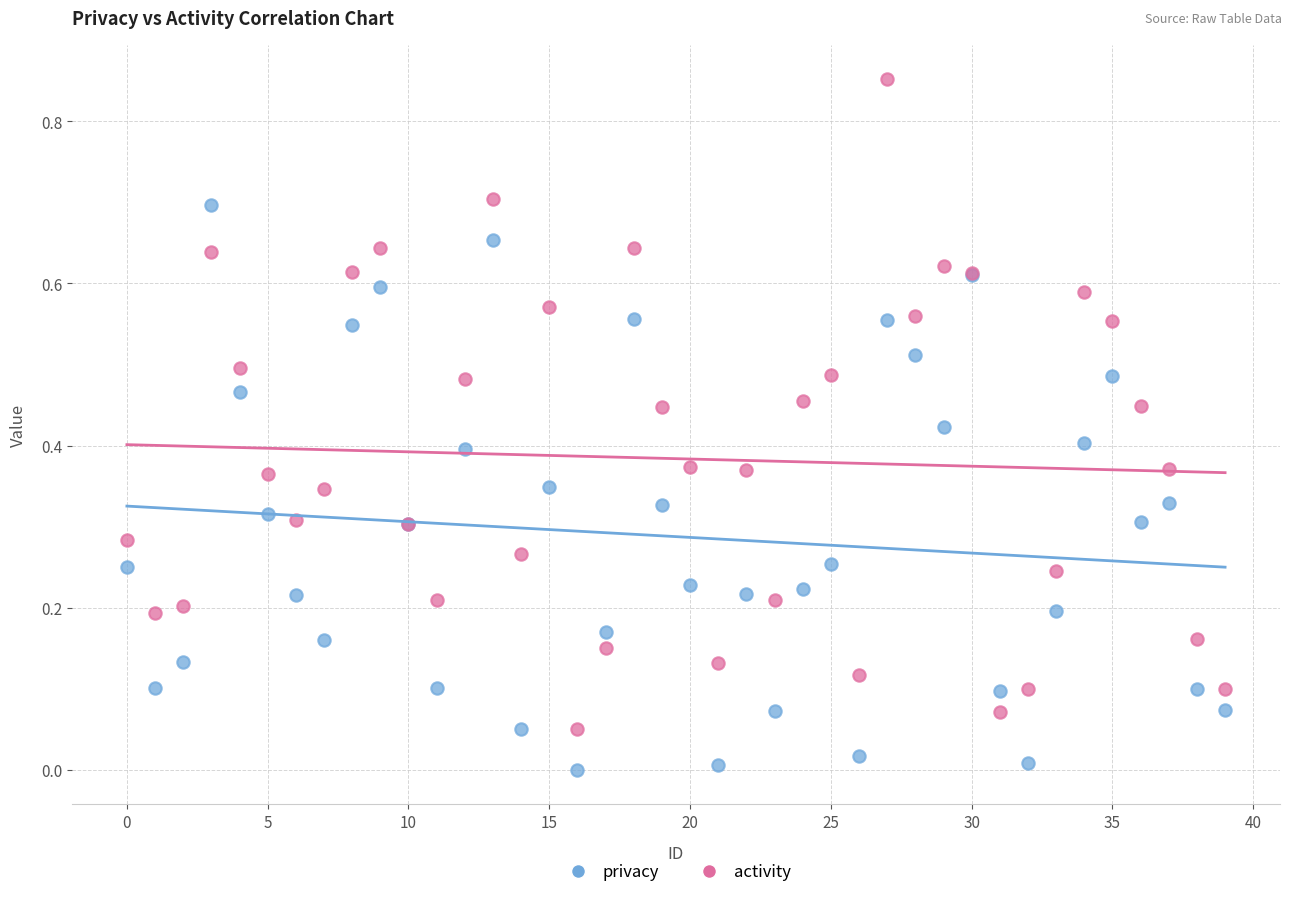

Which series has the largest Y range (max minus min)?

activity